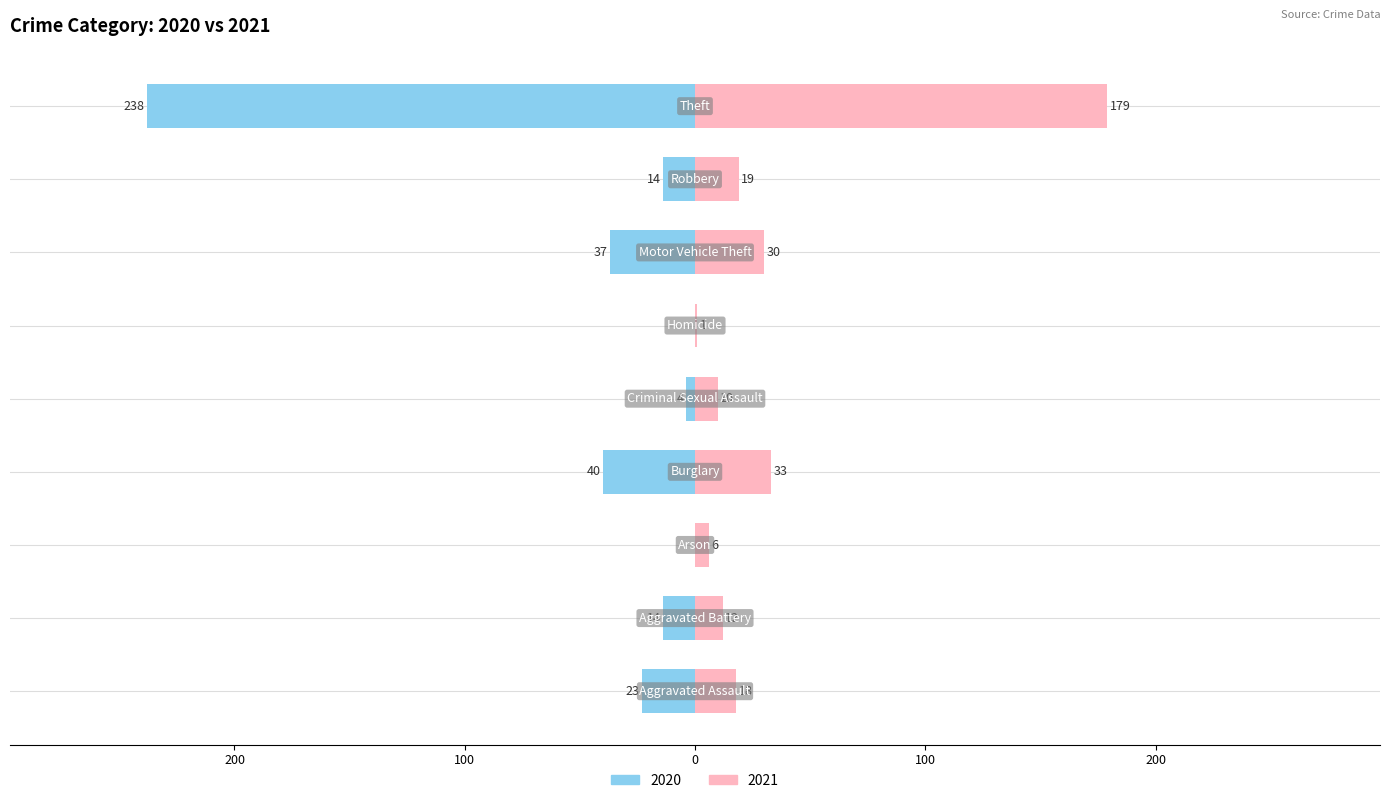

At how many categories does at least one series exceed 69?

1